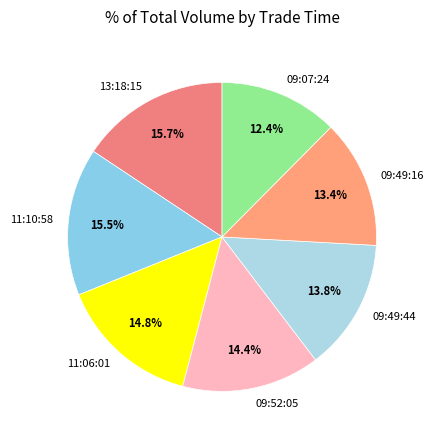

Is there a majority slice in this chart?

No